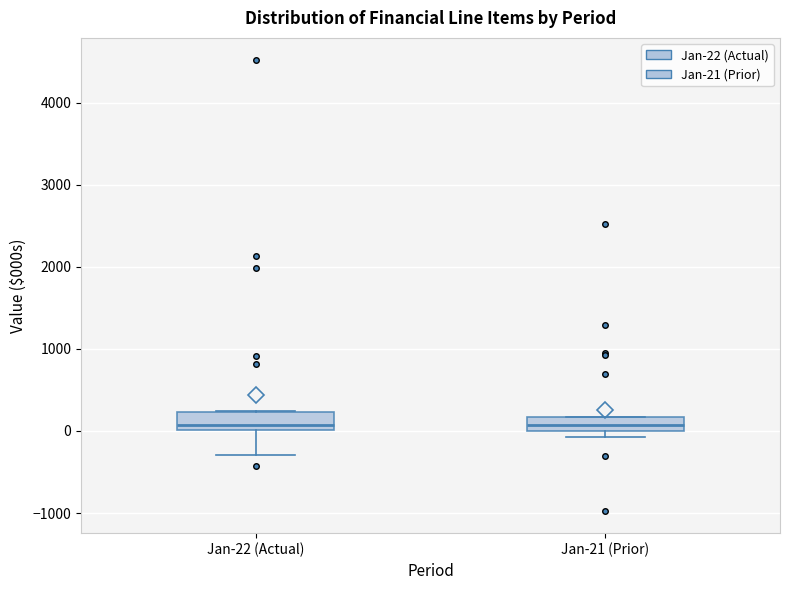

Reading left to right, transcribe this box plot: for each box, give where its median line is, the range the box spans, and where its two whiskers end, as read against the y-axis. The values are not printed on the chart, so give them approximately, as read against the axis.

Jan-22 (Actual): median 100, box 0 to 200, whiskers -300 to 200
Jan-21 (Prior): median 100, box 0 to 200, whiskers -100 to 200